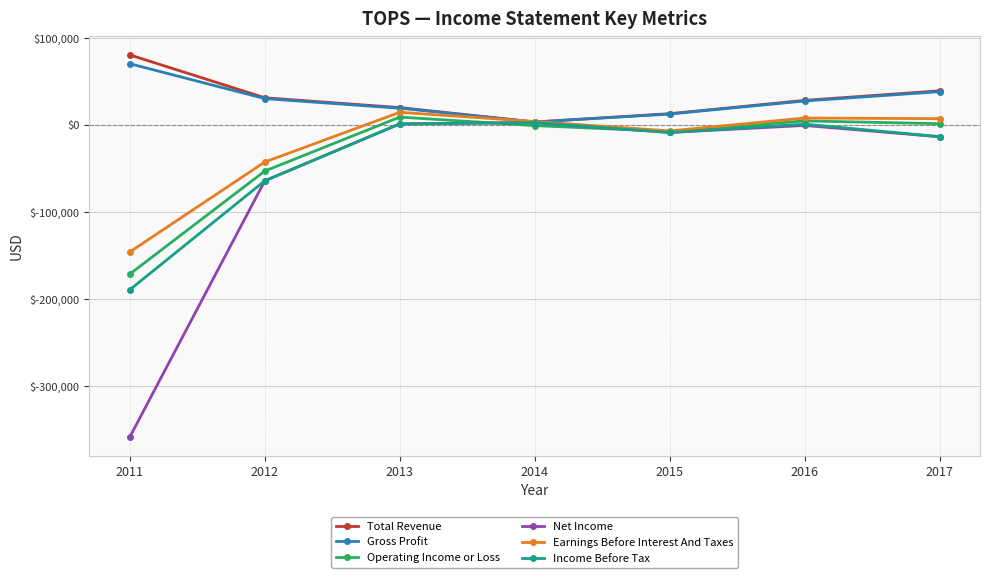

What is the minimum value shown in the chart?

-358200